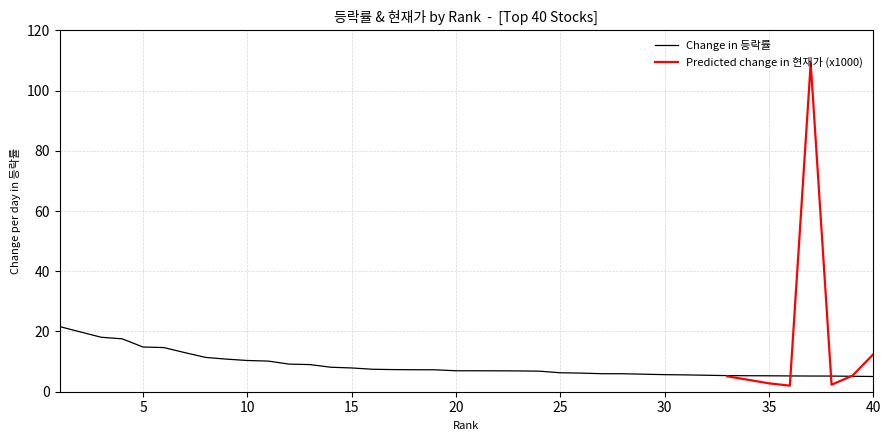

Between 33 and 13, which is larger?

13